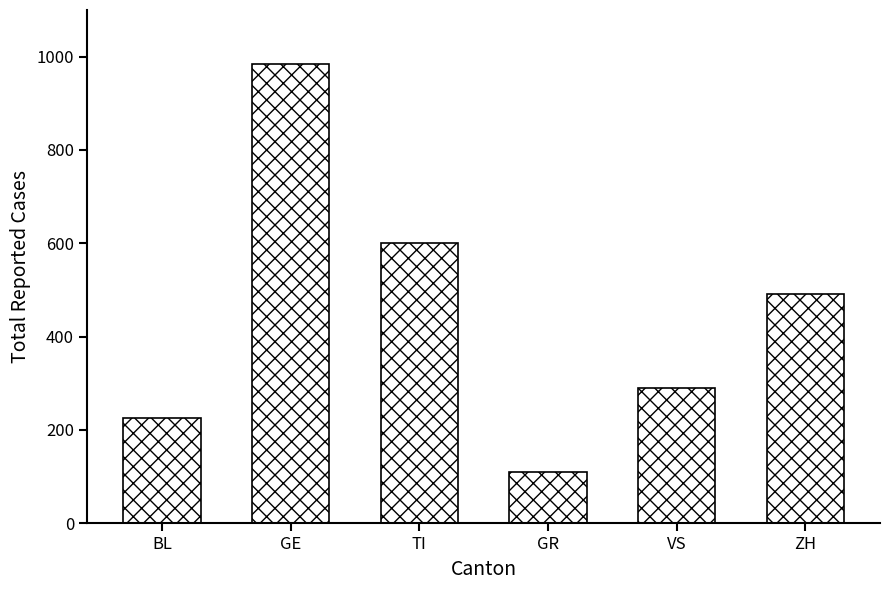

What is the sum of all values?

2700